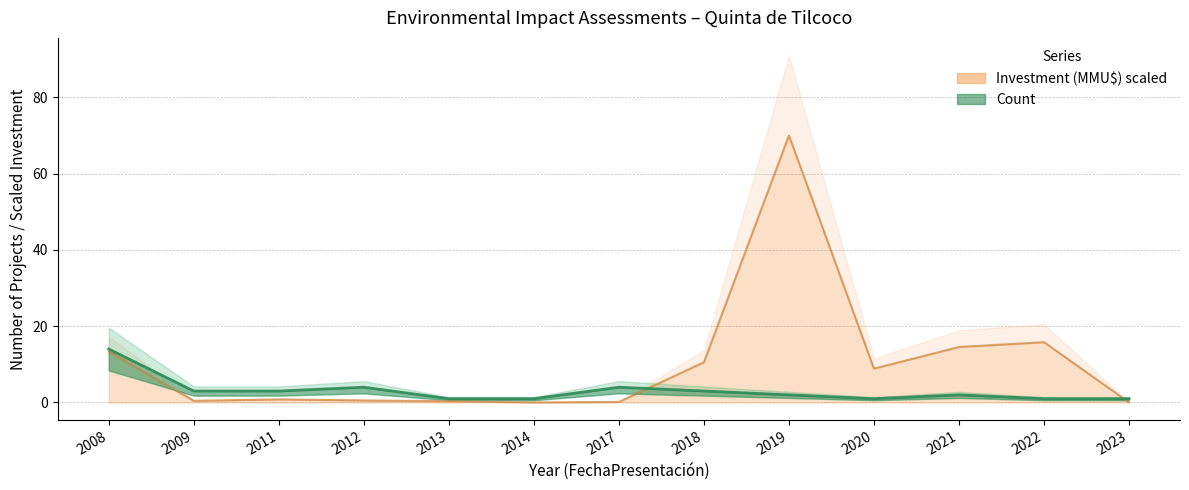

Where do Investment(MMU$) and Count first cross each other?

2017 and 2018